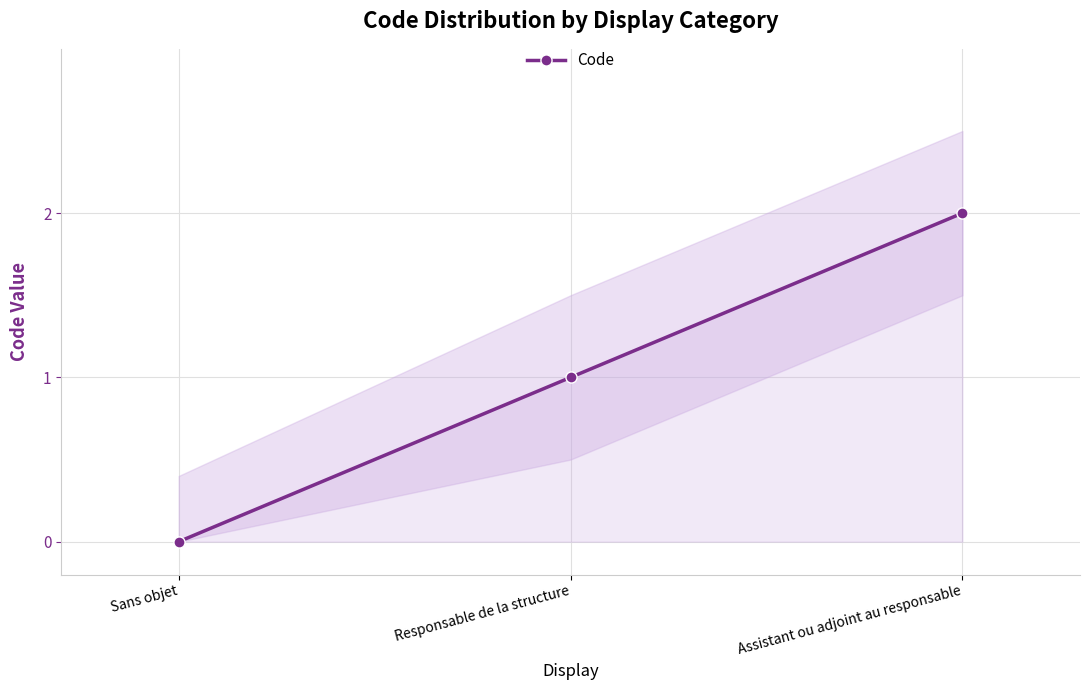

How many values are above zero?

2